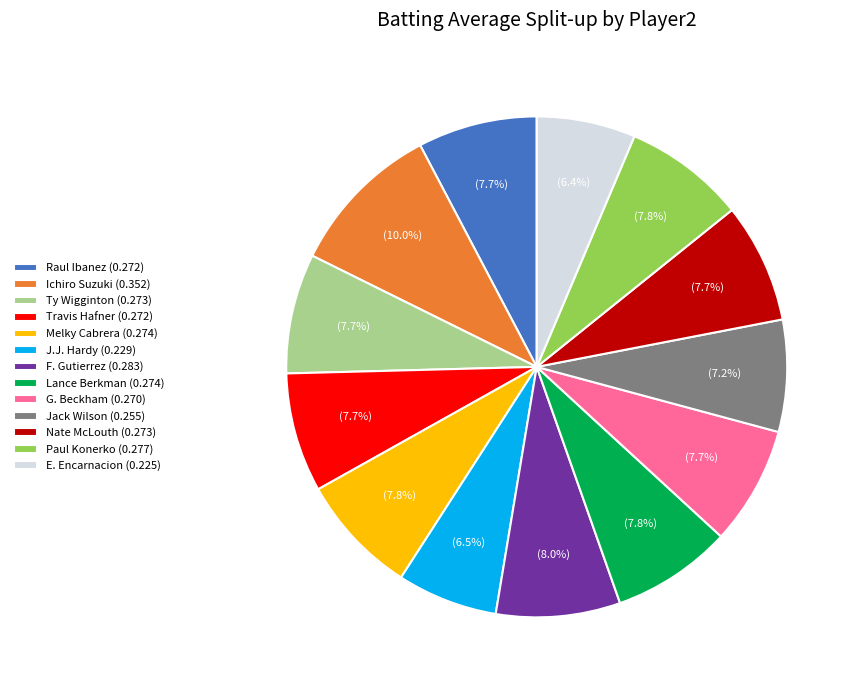

Does Jack Wilson (0.255) account for over 50% of the chart?

No